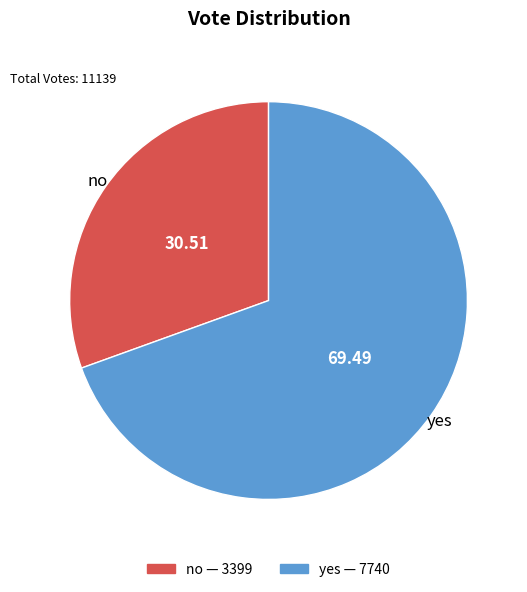

Which category accounts for the majority?

yes